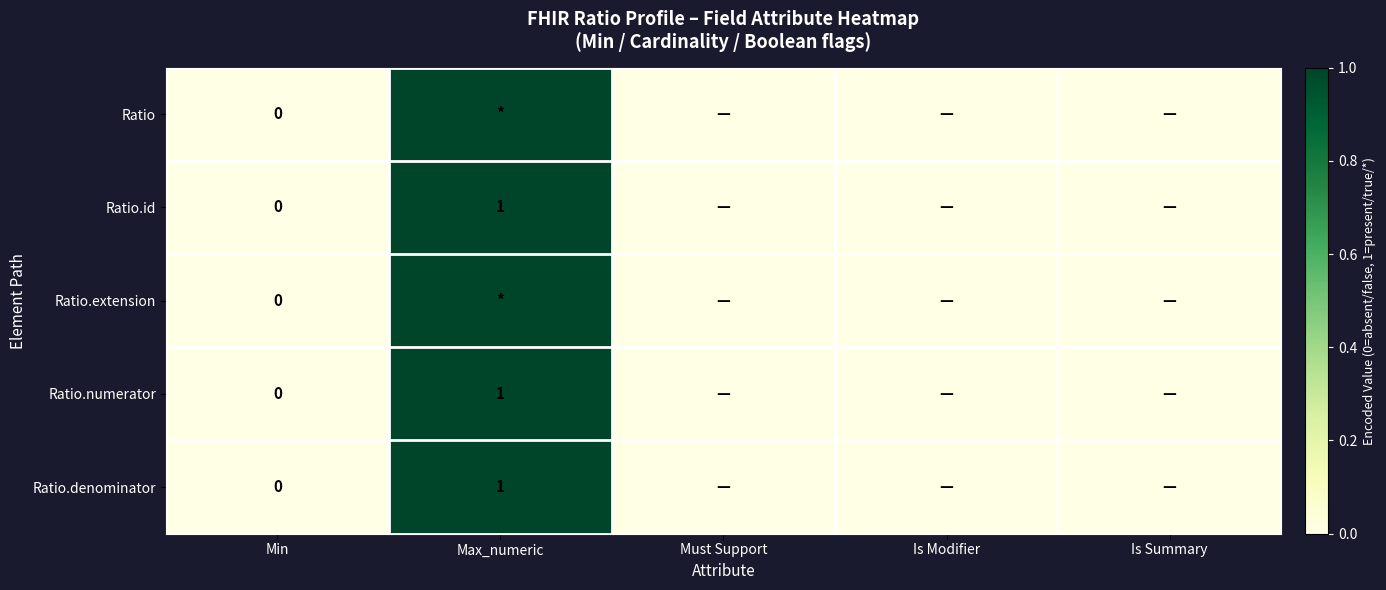

Is the value of Ratio.extension at Max_numeric greater than the value of Ratio.id at Min?

Yes